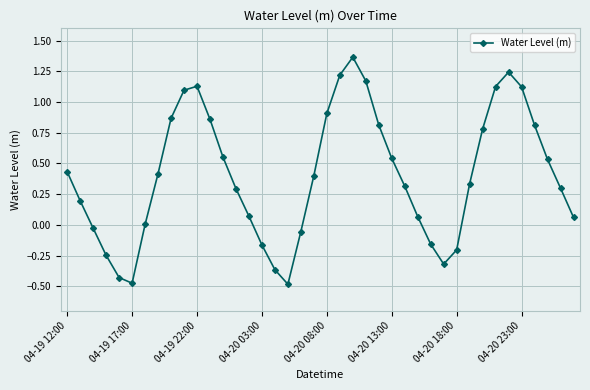

What is the difference between the maximum and minimum values?

1.8